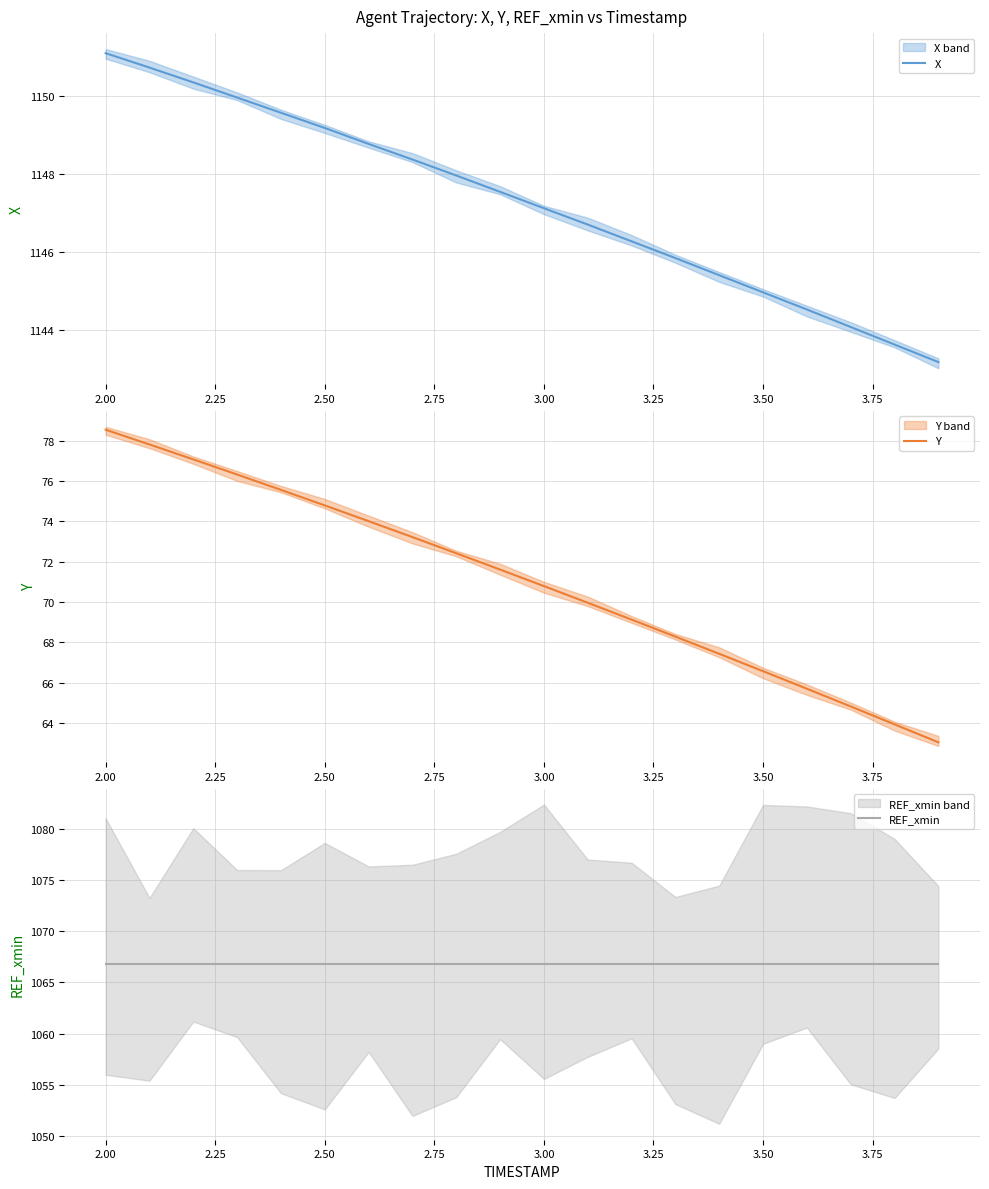

Which series has the widest spread of values?

Y